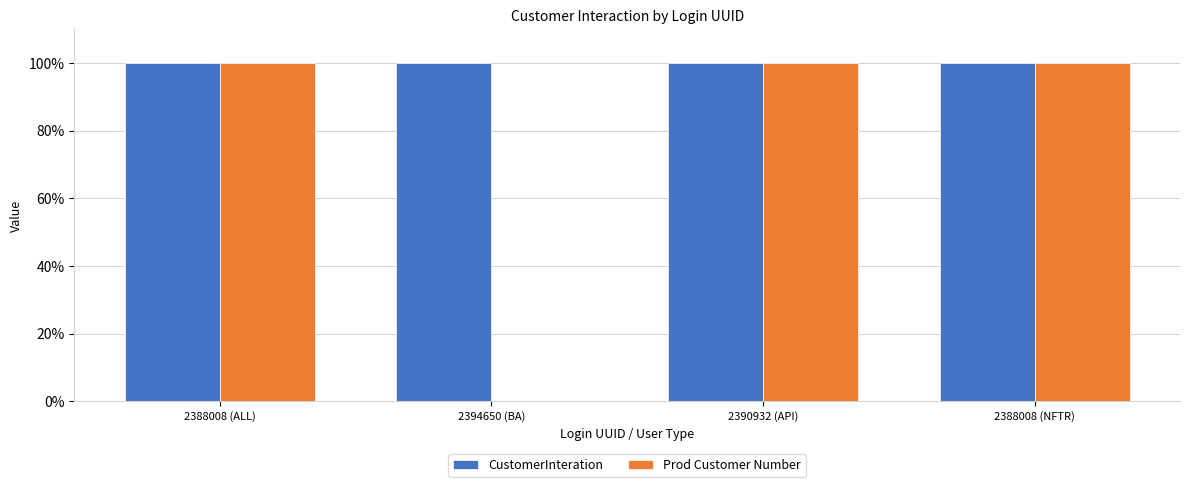

Reading right to left, transcribe all the data shown in this chart.

CustomerInteration: 100.0	100.0	100.0	100.0
Prod Customer Number: 100.0	100.0	0.0	100.0